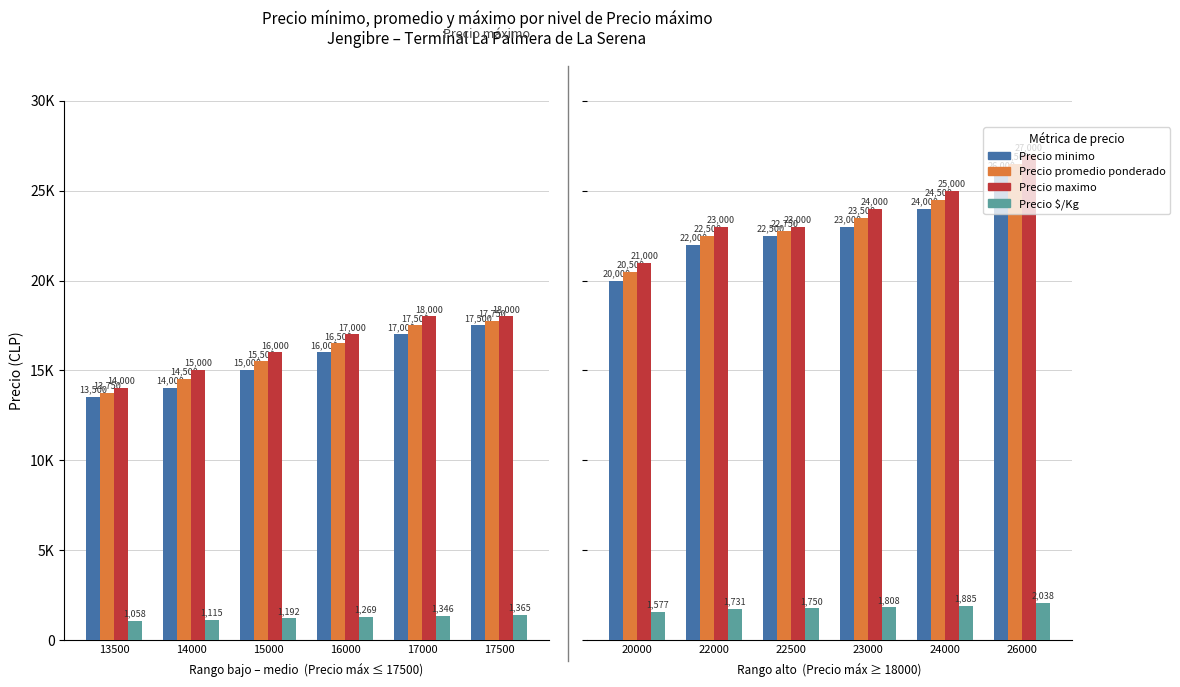

Which has a higher value, 26000 or 22000?

26000